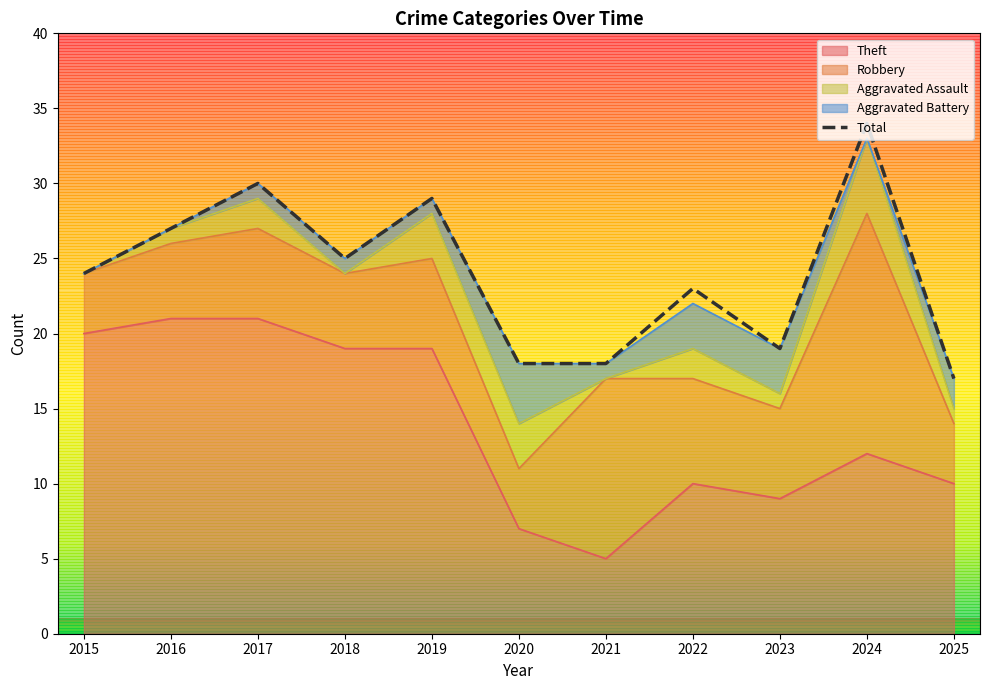

How many lines are shown in the chart?

5